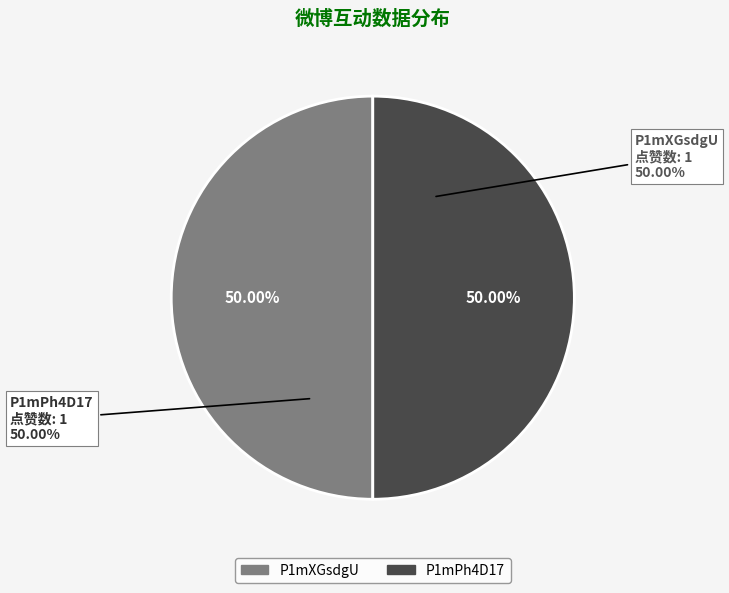

Which category has the smallest portion of the pie?

P1mXGsdgU